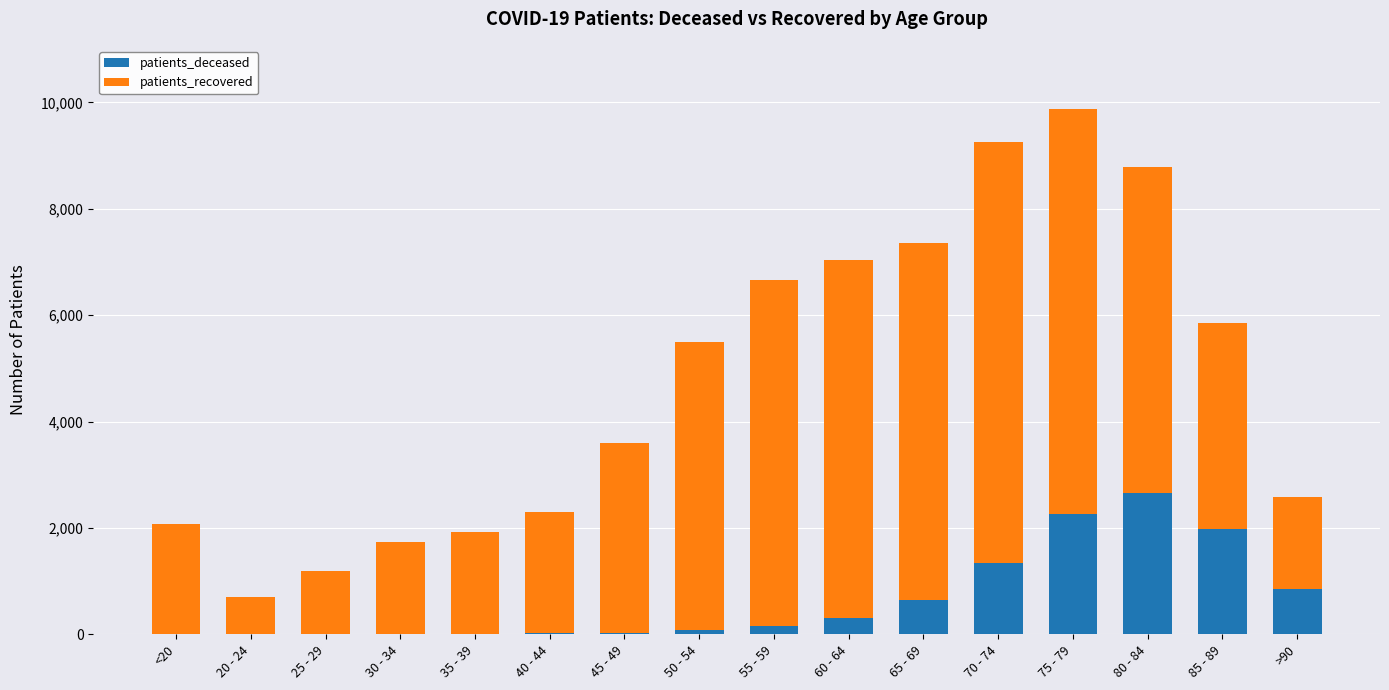

At which category is the sum across all series the highest?

75 - 79